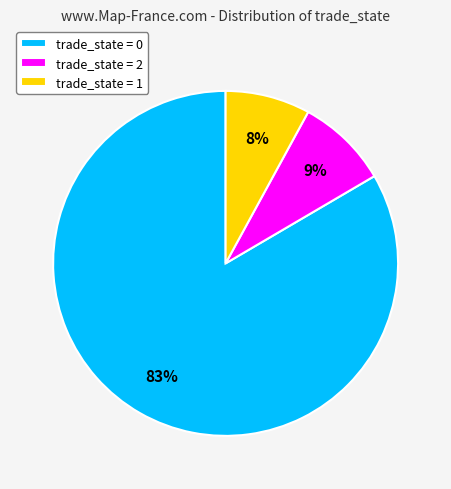

To the nearest percent, what is the average slice percentage?

33%